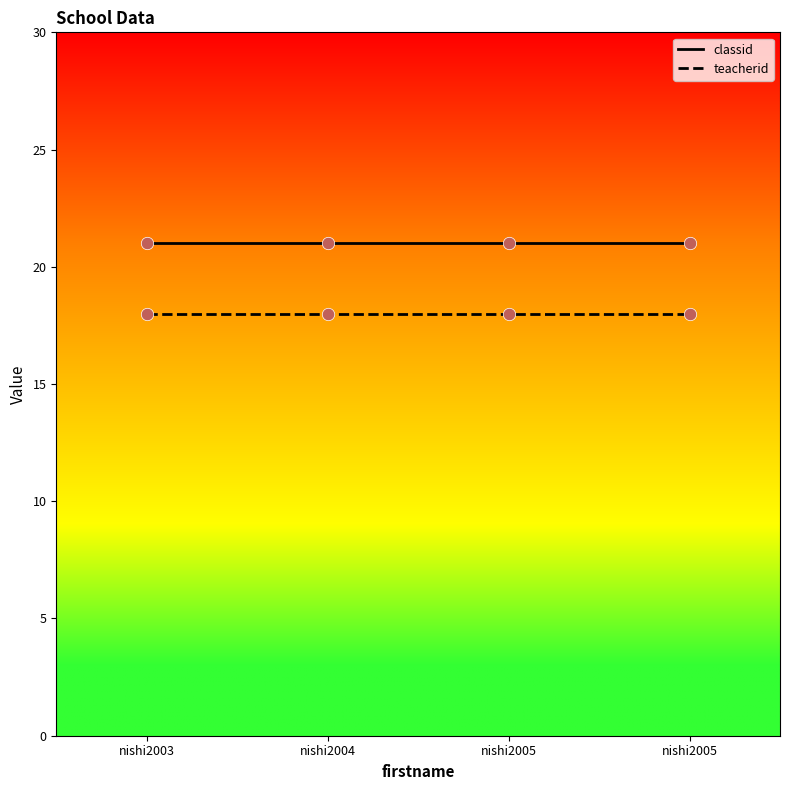

How many distinct data groups are displayed?

2